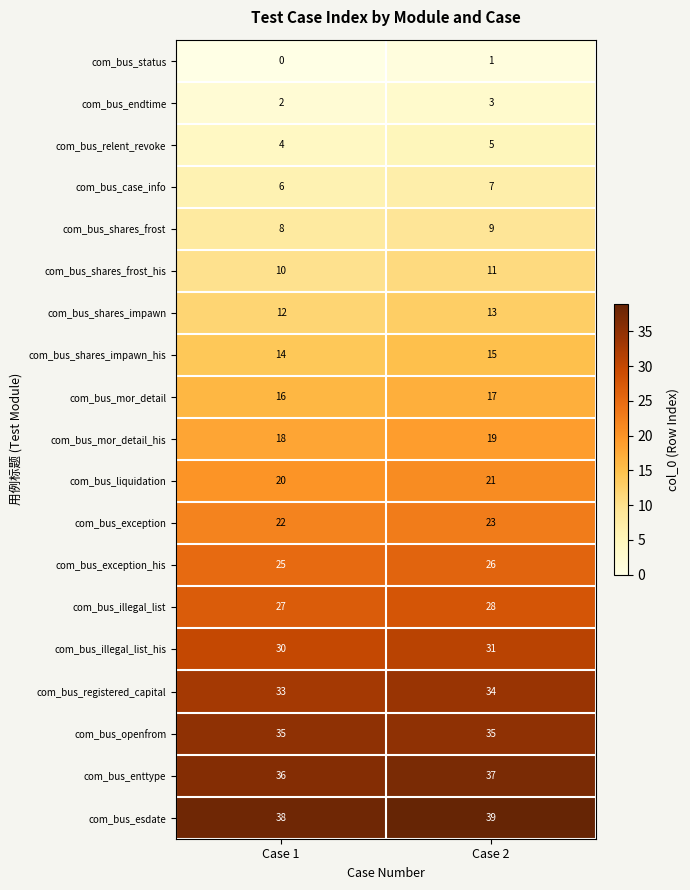

How many distinct data groups are displayed?

19